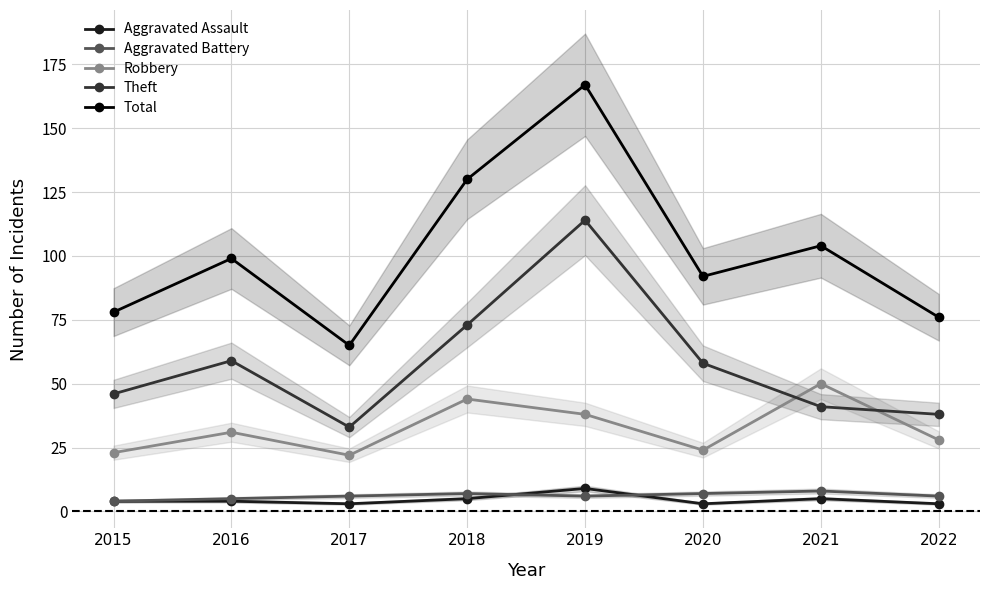

True or false: Total and Aggravated Assault intersect in this chart.

False